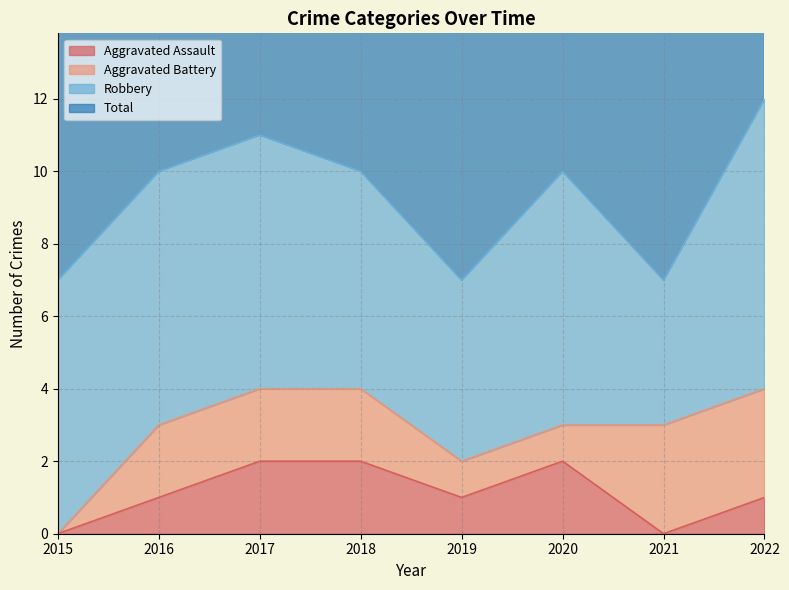

Is it true that Aggravated Assault equals 1 at 2019?

True